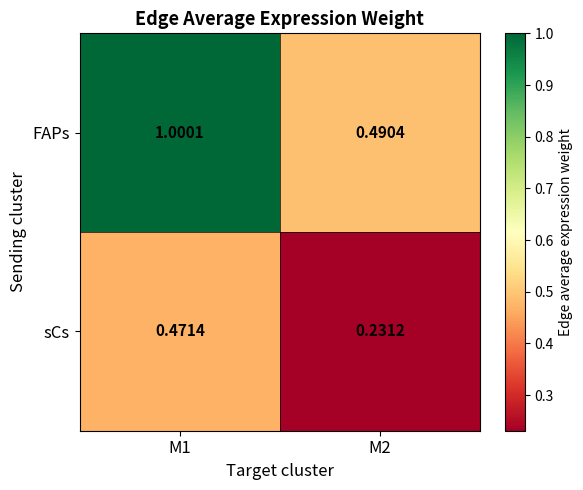

Rank the series by their maximum value, from highest to lowest.

FAPs, sCs